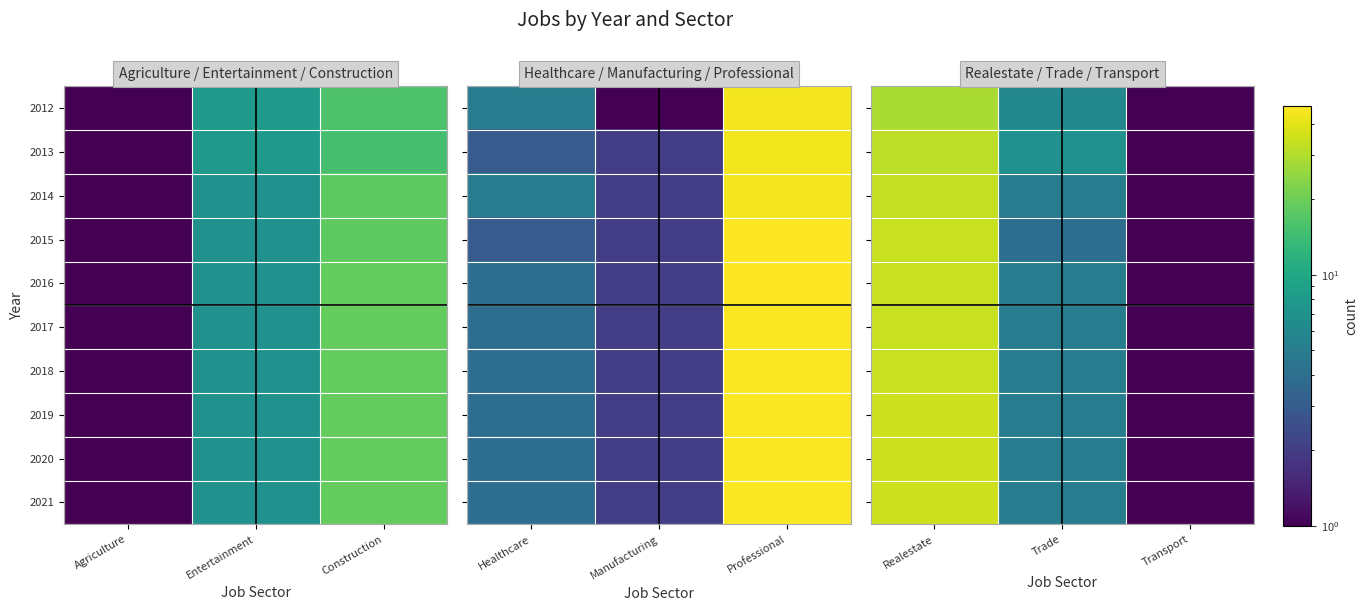

What is the greatest value displayed?

35